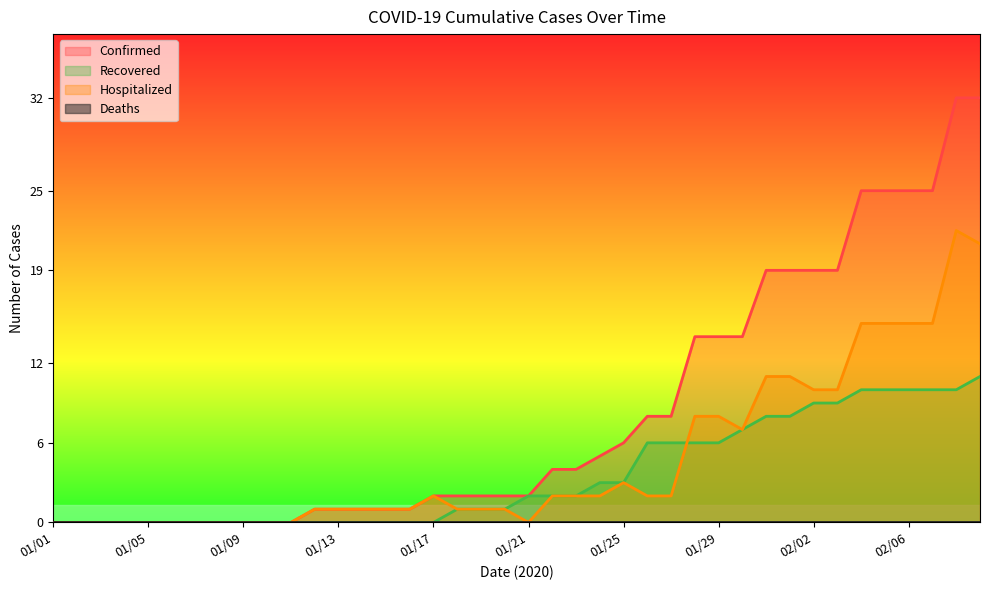

True or false: Confirmed has more than 2 points higher than both neighbors.

False